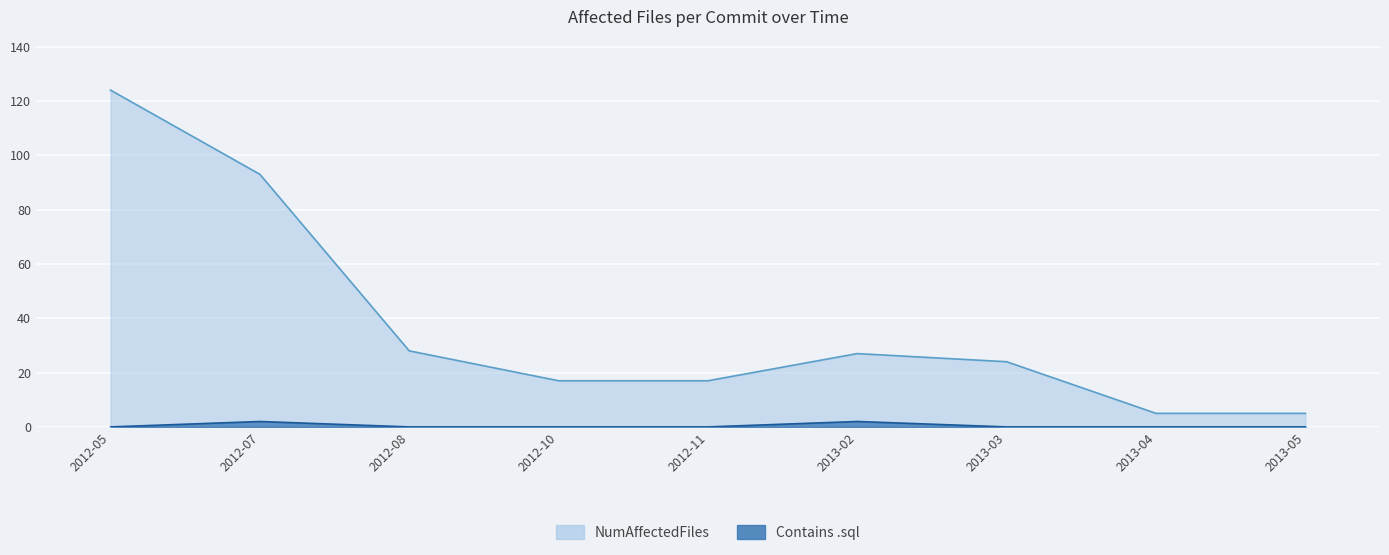

Which series has the largest total across all categories?

NumAffectedFiles